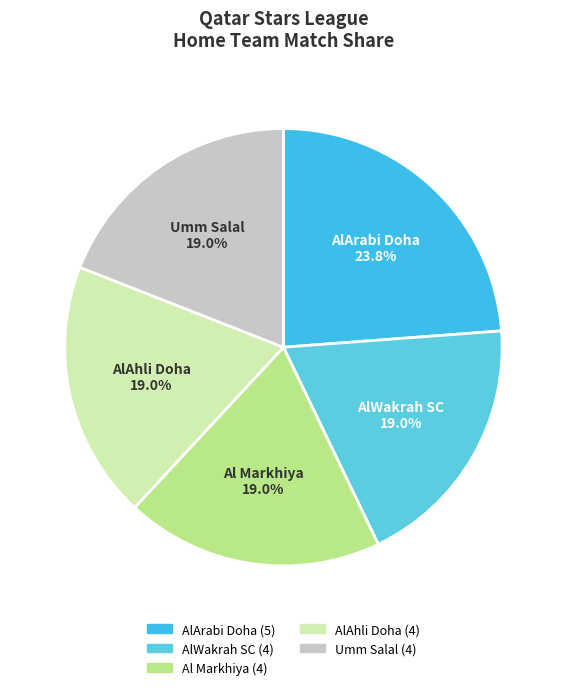

Approximately how many times larger is the value at Al Markhiya compared to AlWakrah SC?

1.0